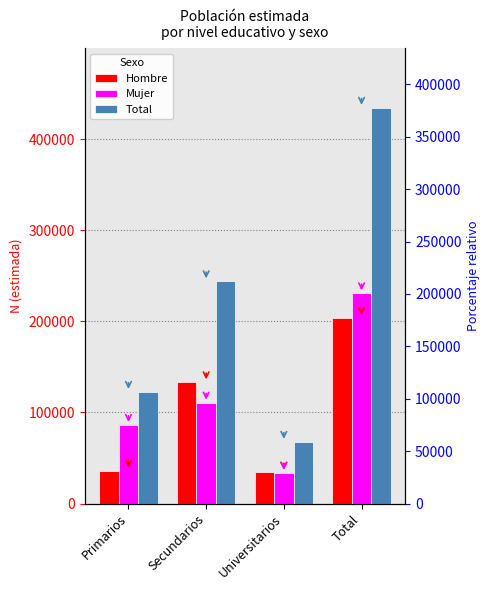

Is the value of Total at Total greater than the value of Hombre at Total?

Yes